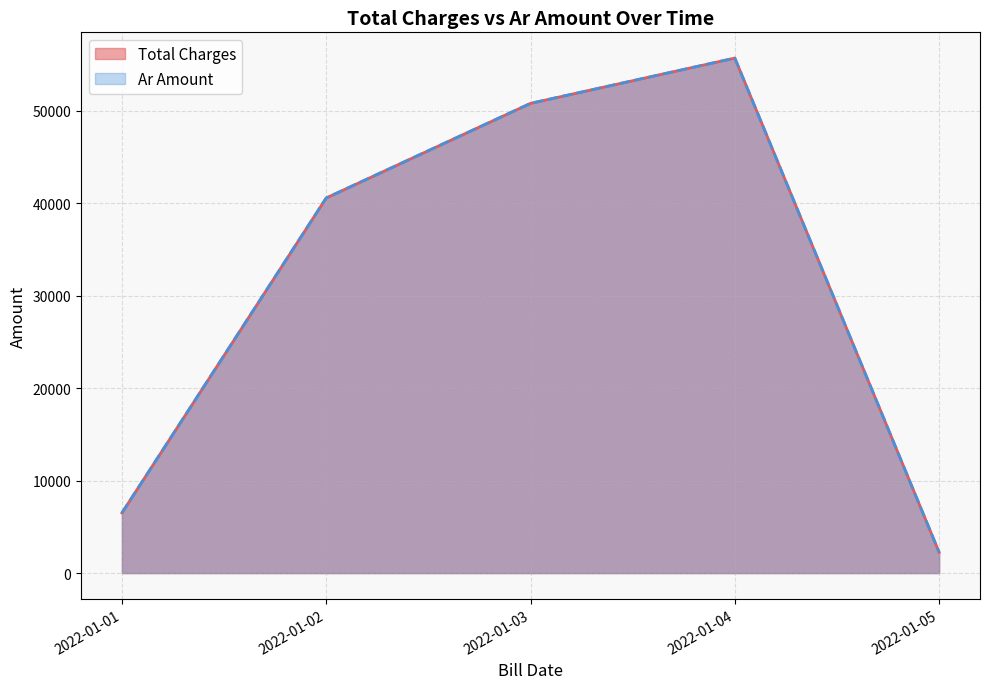

True or false: Total Charges and Ar Amount cross at least once.

False